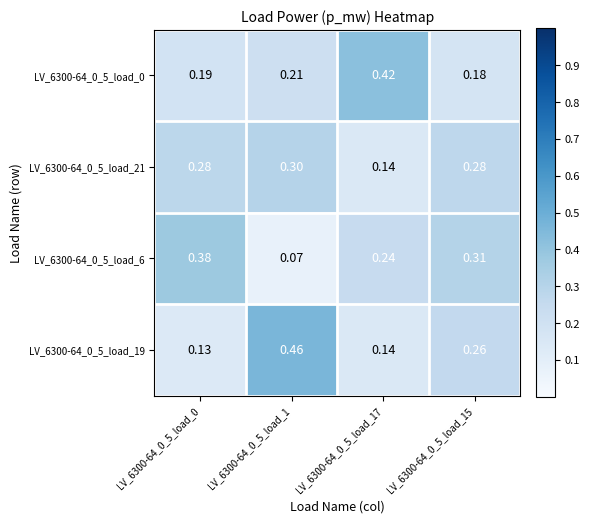

Is the value of LV_6300-64_0_5_load_21 at LV_6300-64_0_5_load_0 greater than the value of LV_6300-64_0_5_load_0 at LV_6300-64_0_5_load_0?

Yes